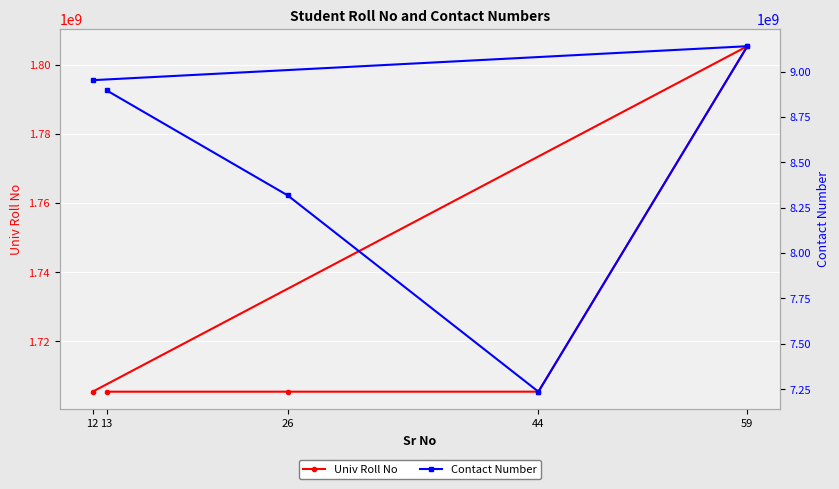

At how many categories does at least one series exceed 8158538977?

4